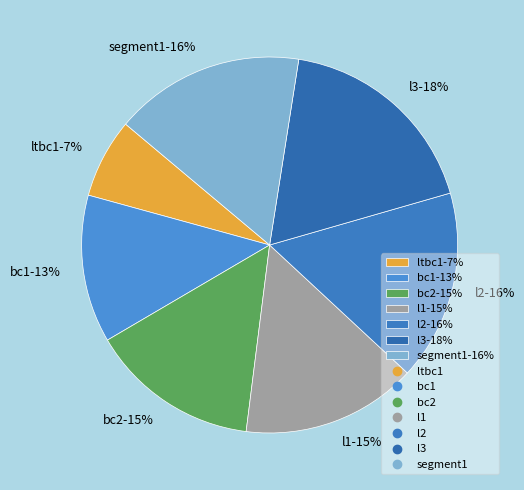

To the nearest percent, what portion does l3 represent?

18%